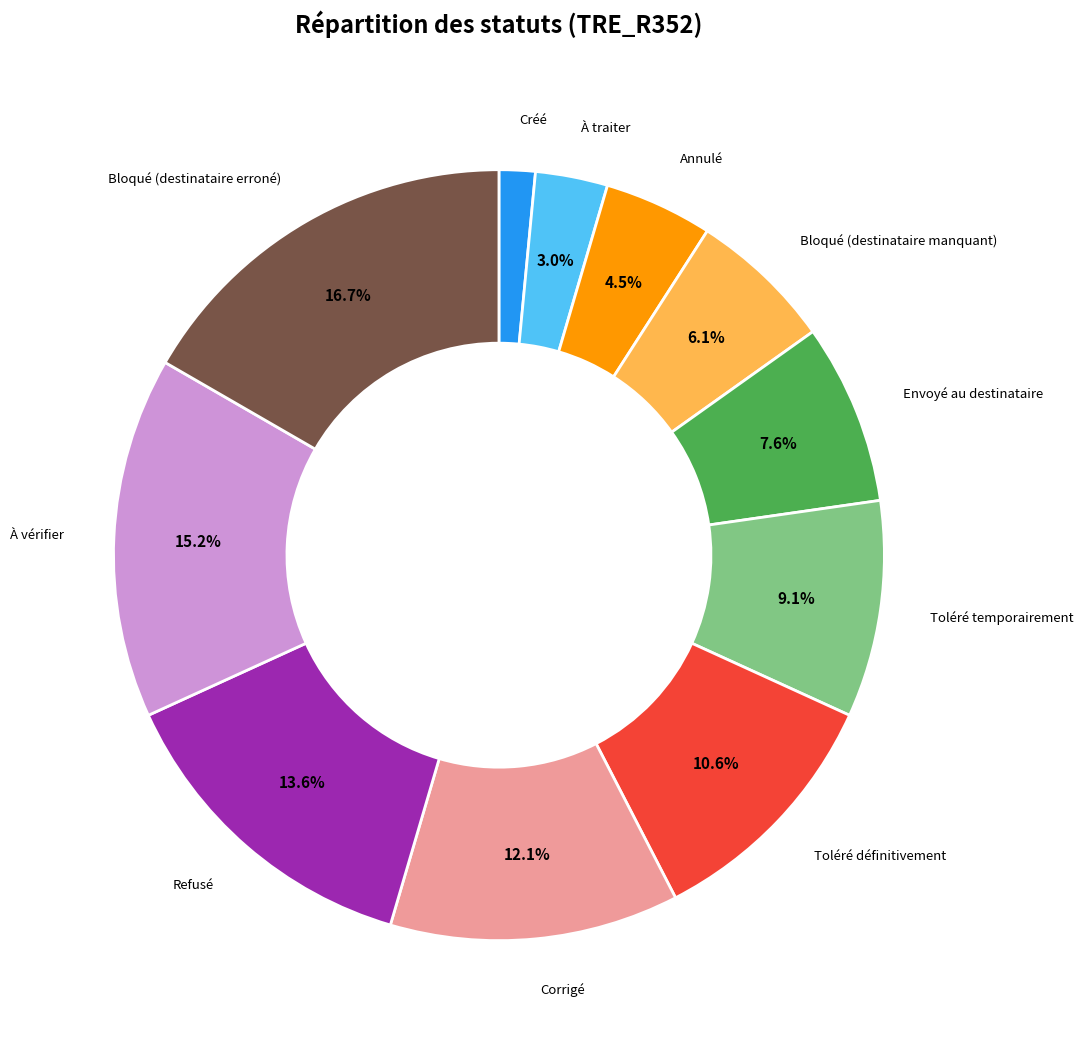

Is it true that Toléré temporairement is 9% of the pie?

True